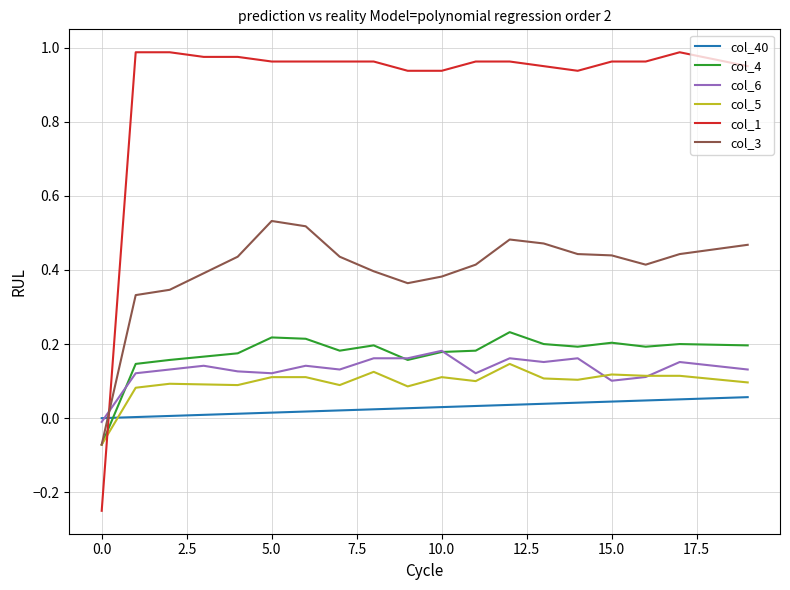

Which series has the largest range (max minus min)?

col_1